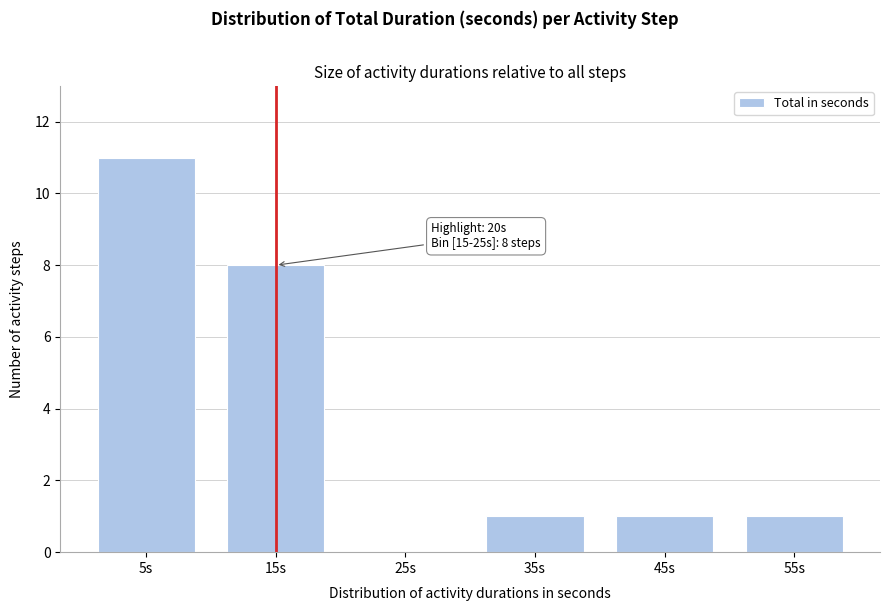

Reading left to right, list all the values displayed in this chart.

5s=11	15s=8	25s=0	35s=1	45s=1	55s=1